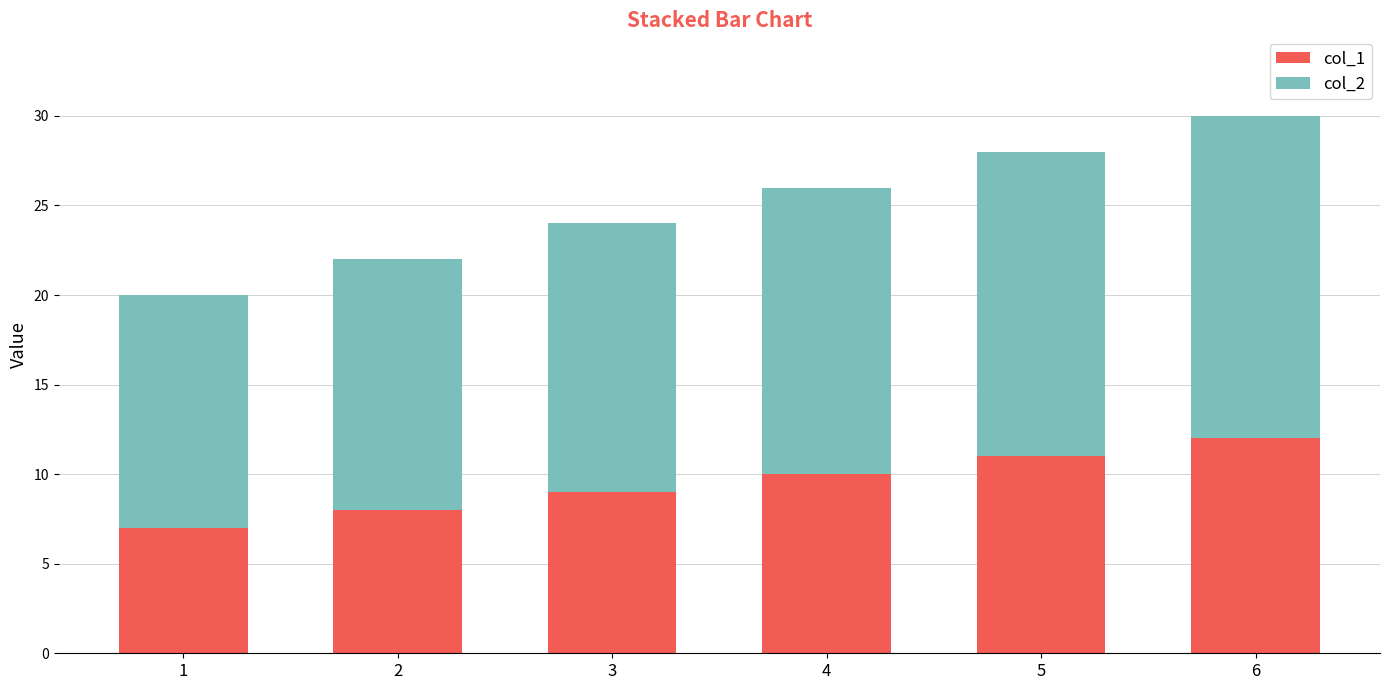

Does the chart contain stacked bars?

Yes